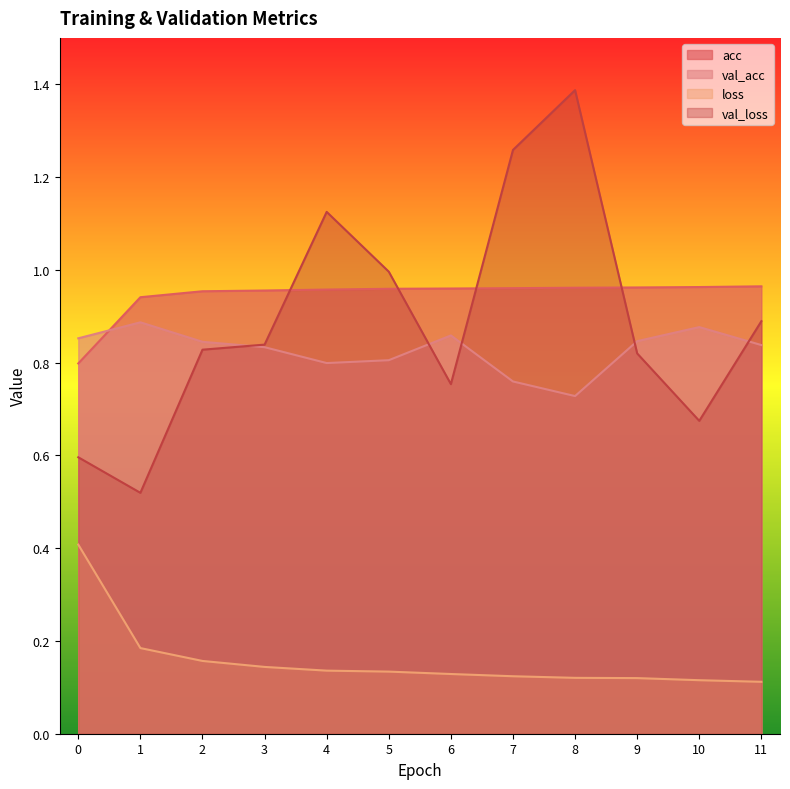

The loss series shows 0.1 at 3. True or false?

True